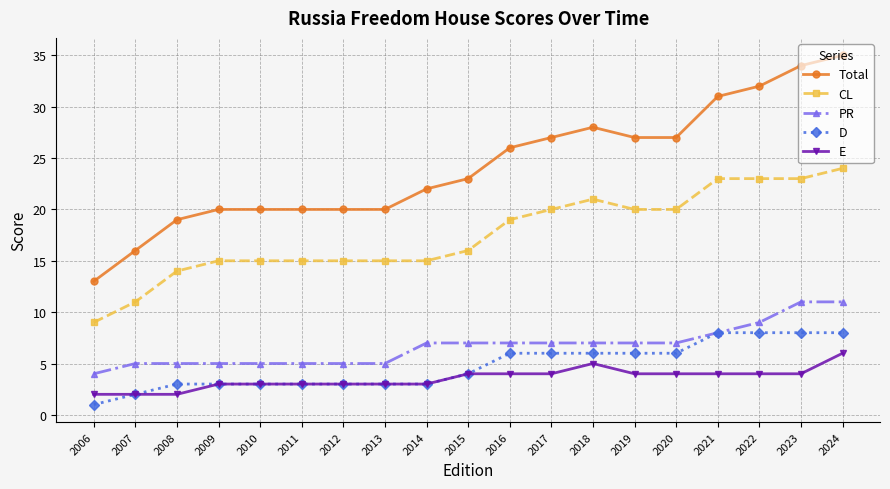

Which series has the largest total across all categories?

Total